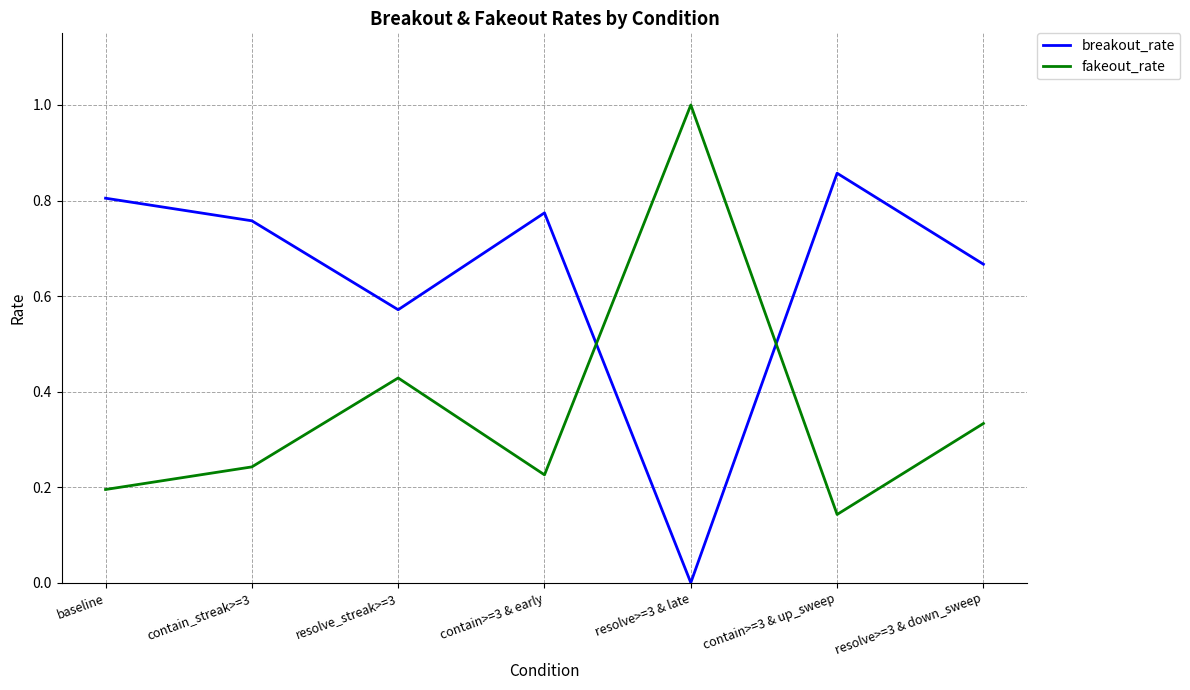

How many interior local valleys does the fakeout_rate series have?

2